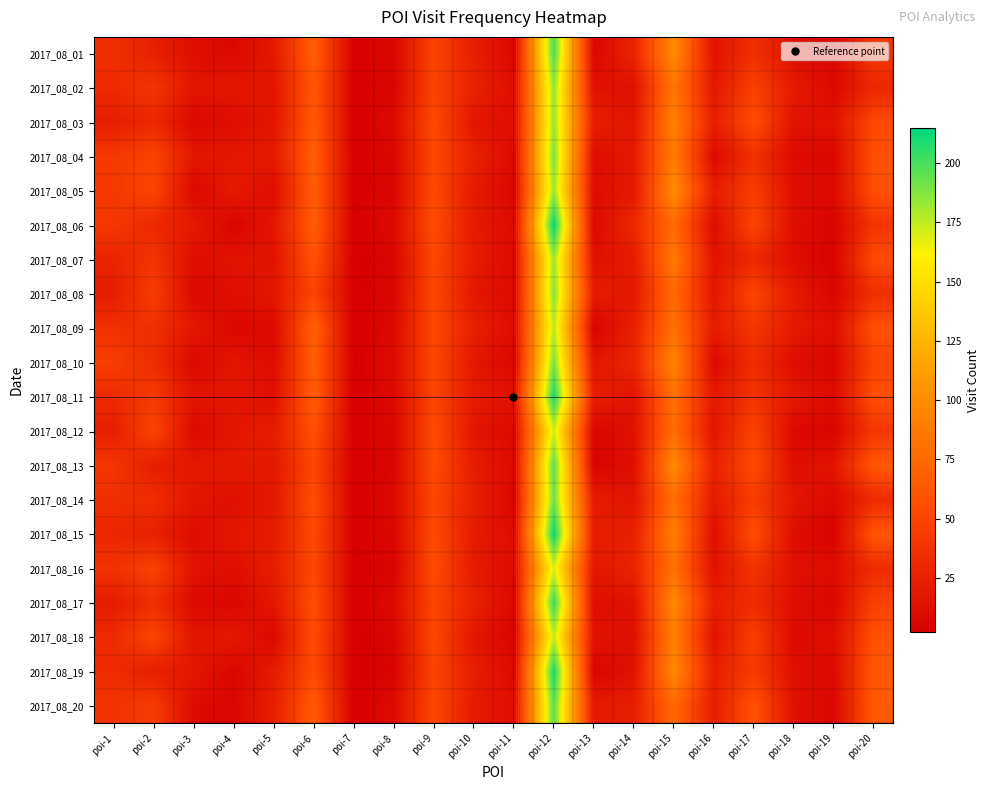

What is the difference between the highest and lowest values at poi-9?

6